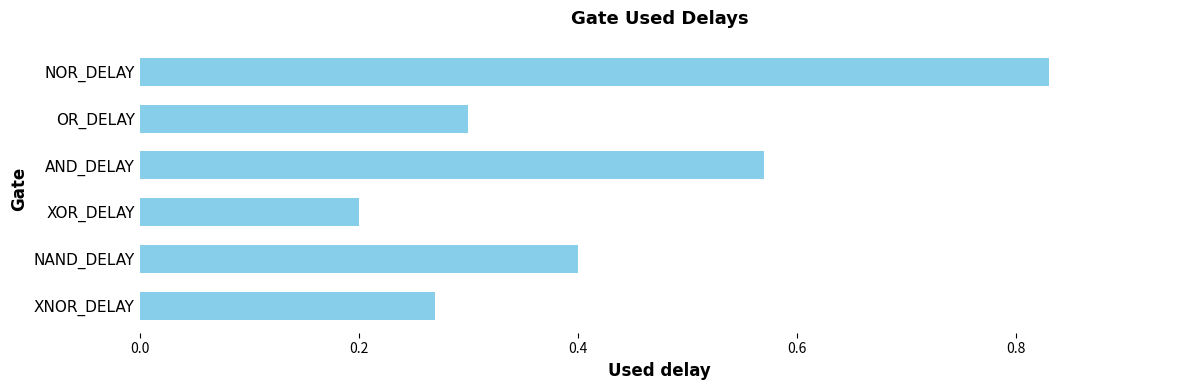

Rank the categories by value from highest to lowest.

NOR_DELAY, AND_DELAY, NAND_DELAY, OR_DELAY, XNOR_DELAY, XOR_DELAY